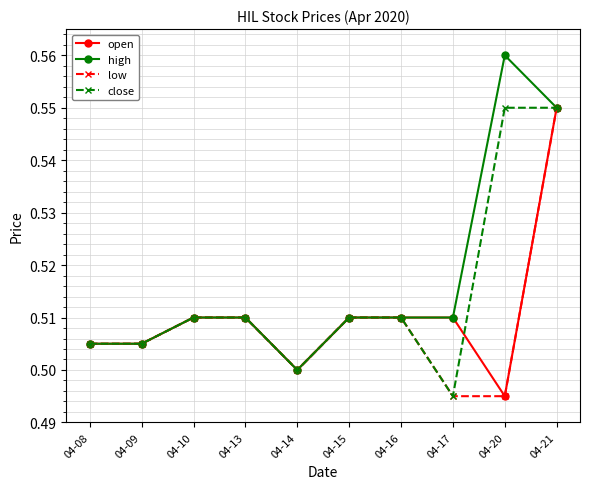

Which series has the largest range (max minus min)?

high